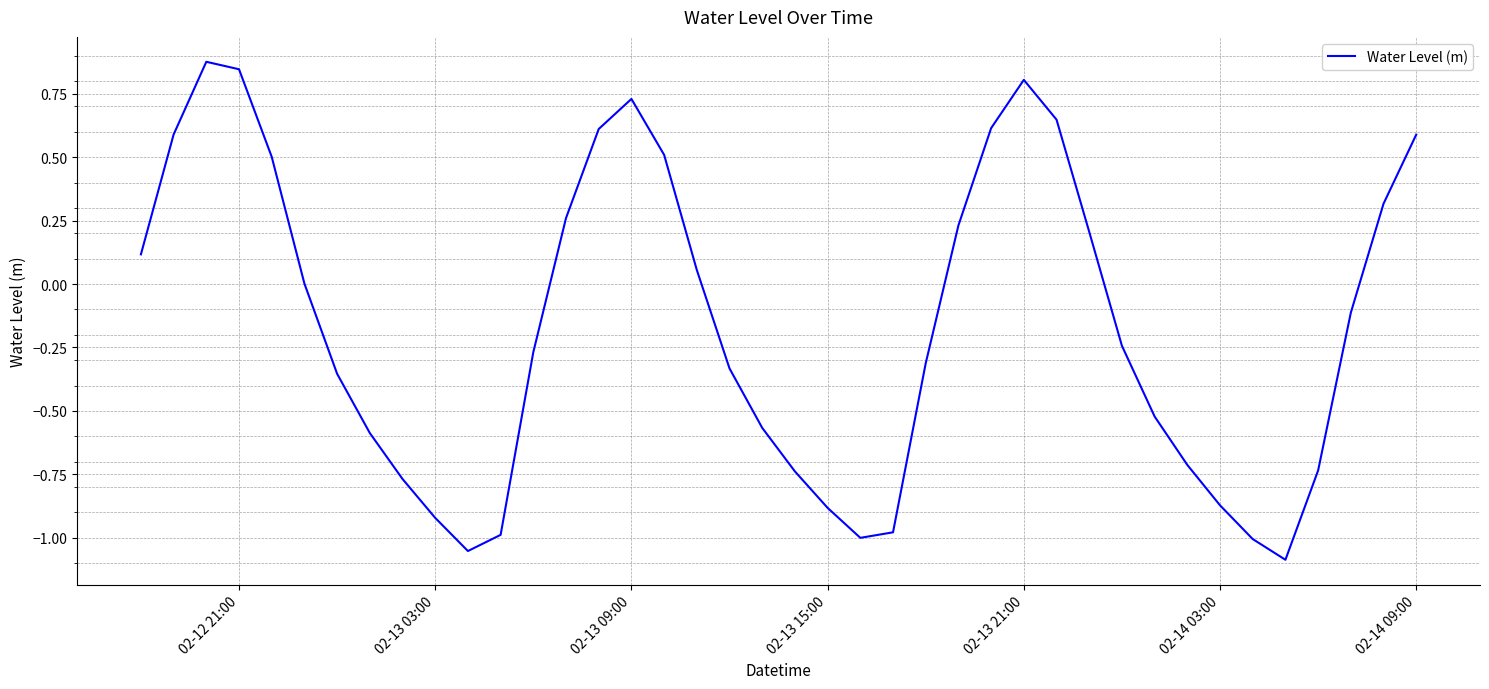

What is the difference between the maximum and minimum values?

2.0